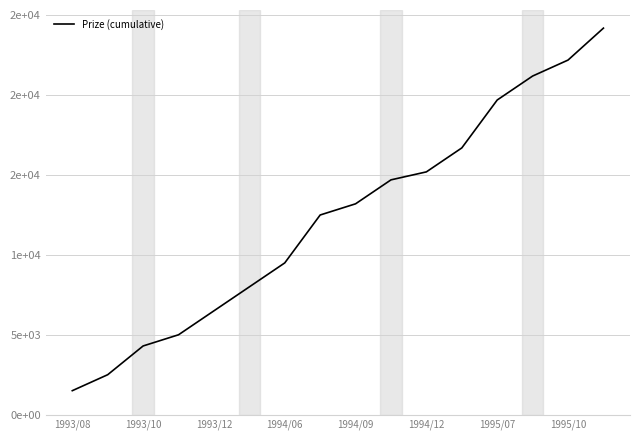

What is the average value?

12306